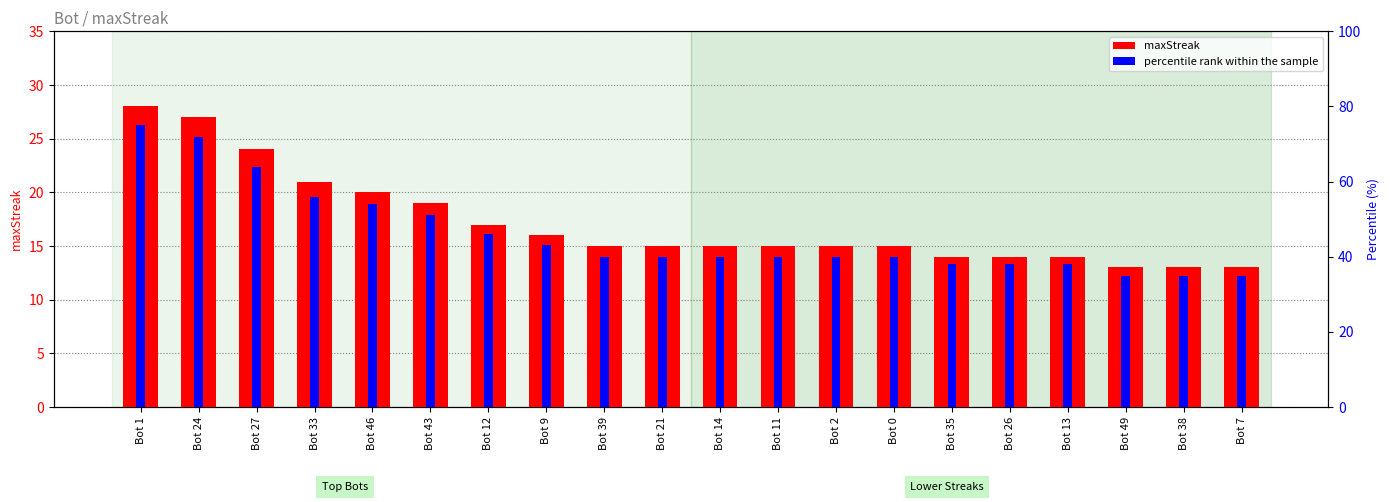

What is the lowest value of the maxStreak series?

13